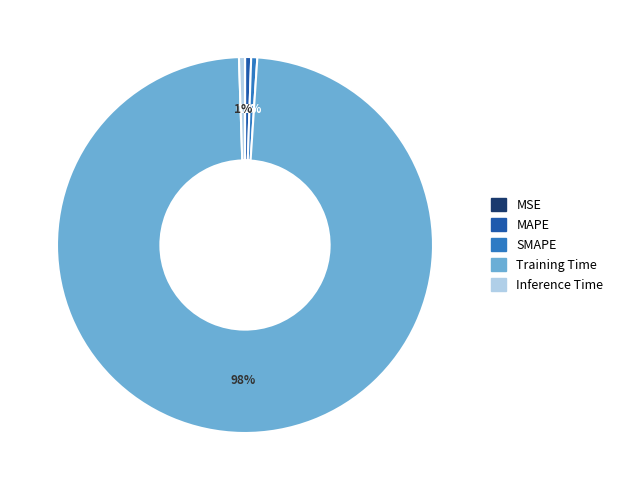

Is there a majority slice in this chart?

Yes